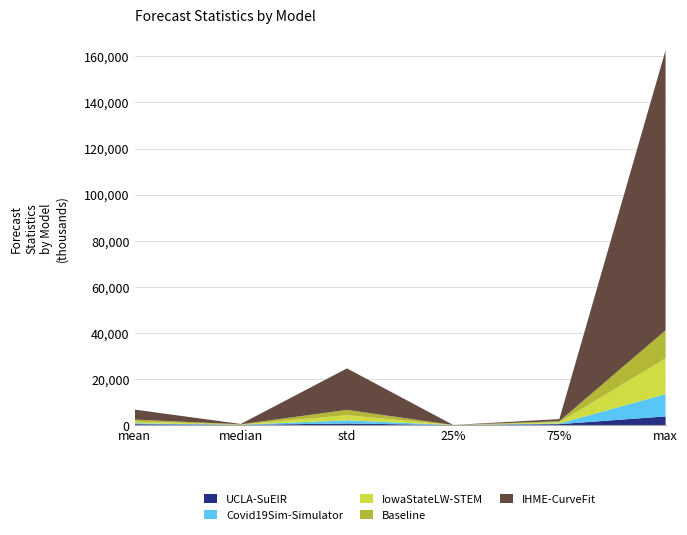

Reading right to left, list all the values displayed in this chart.

UCLA-SuEIR: 3763201.0	421565.9	11902.8	694569.6	102834.8	393450.3
Covid19Sim-Simulator: 9658084.4	292043.4	6020.3	1374935.8	61662.3	429607.9
IowaStateLW-STEM: 15476356.0	510972.5	9409.0	2222679.5	86436.0	688321.8
Baseline: 12229009.0	470070.9	11851.5	2307980.5	99856.0	880896.5
IHME-CurveFit: 121476127.0	903104.2	16464.7	17999988.1	125831.7	4339768.7